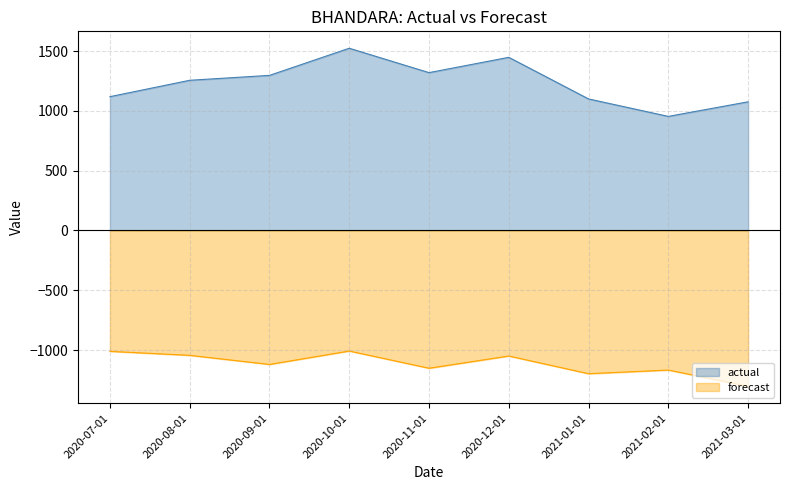

In actual, how many points are higher than both neighbors (excluding endpoints)?

2